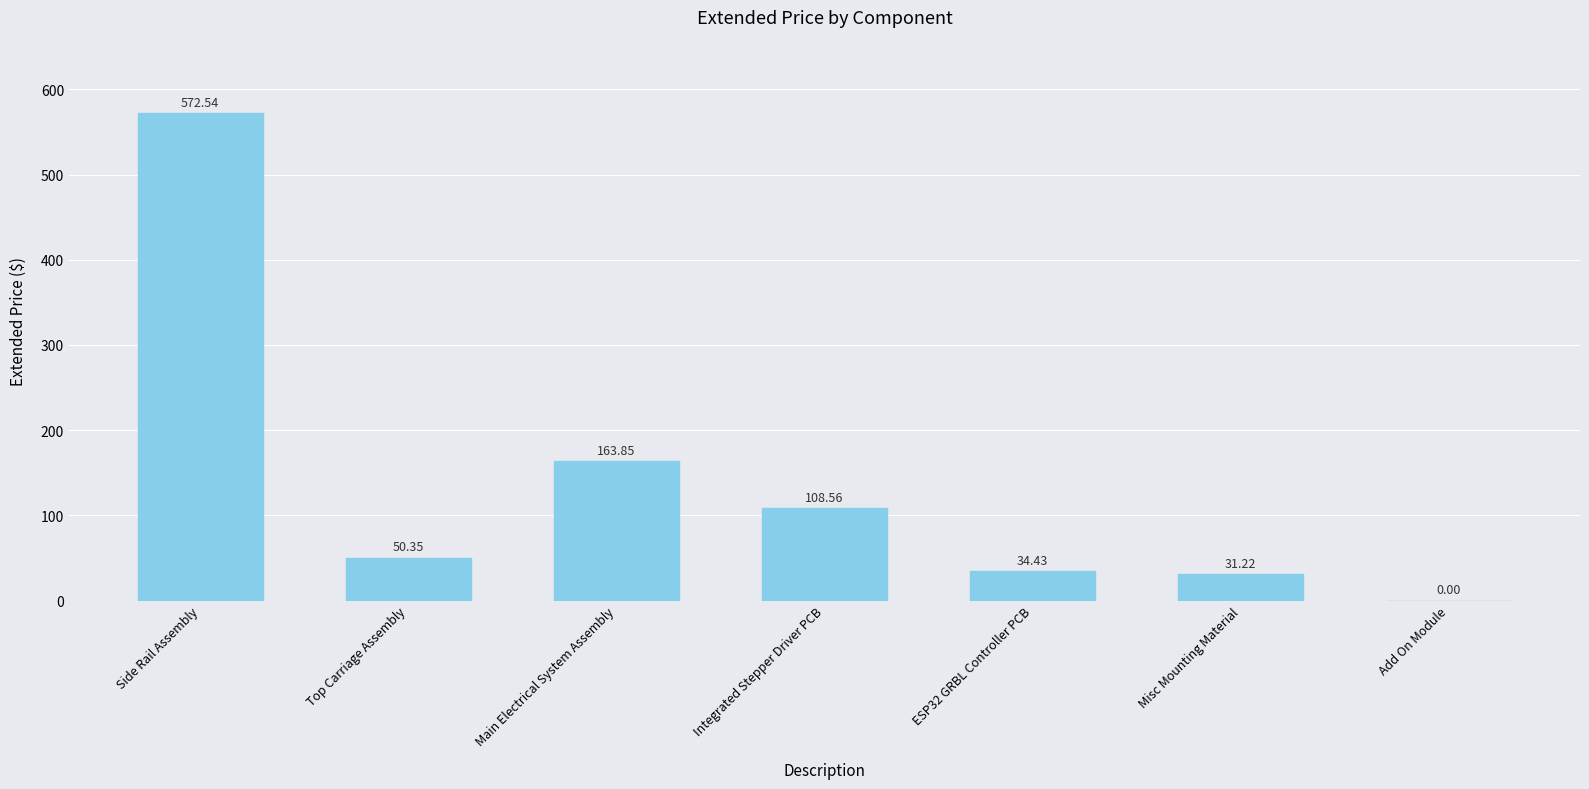

What value does the data have at Misc Mounting Material?

31.2